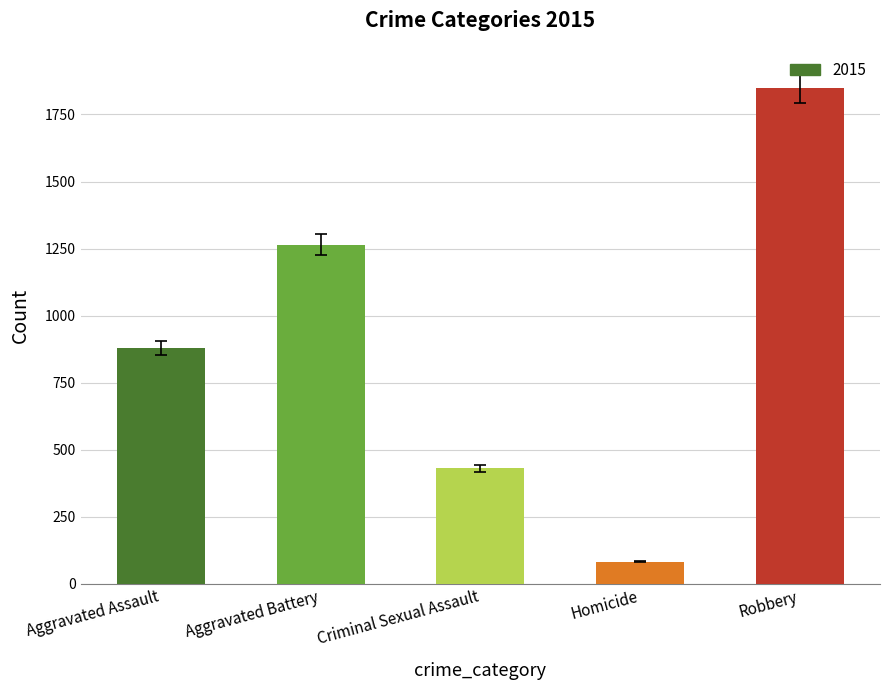

How many bars are there in total?

5